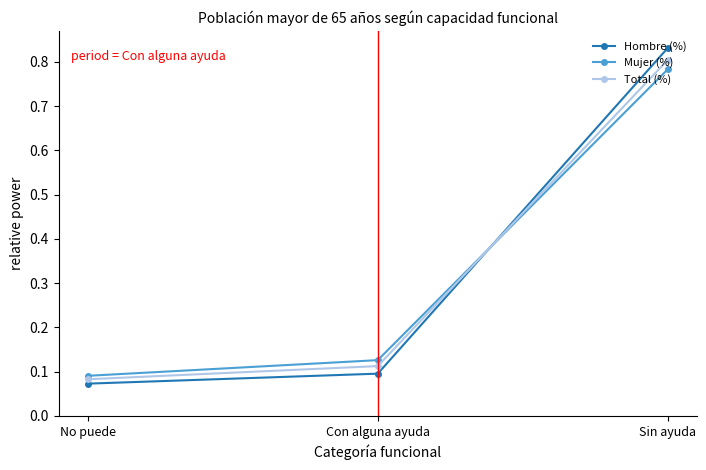

List the labels in order of Total (%) value, smallest first.

No puede, Con alguna ayuda, Sin ayuda